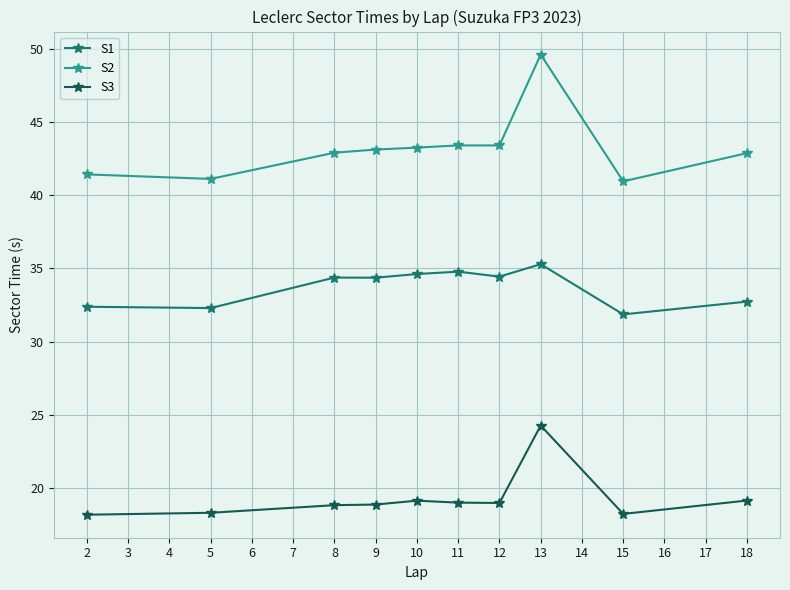

What is the value of the S1 point at the 1st from the left?

32.4